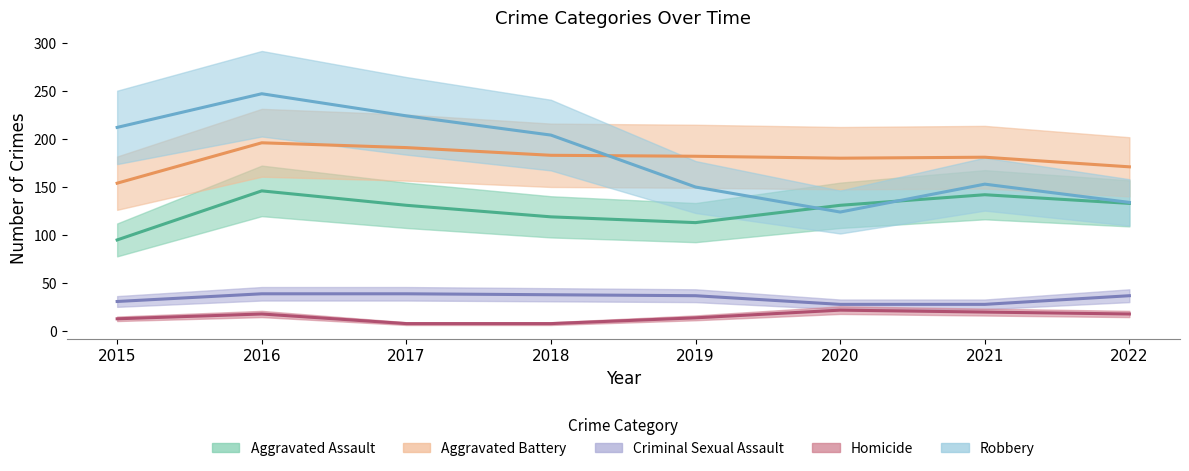

What is the approximate value of Aggravated Battery at 2022, to the nearest 10?

170